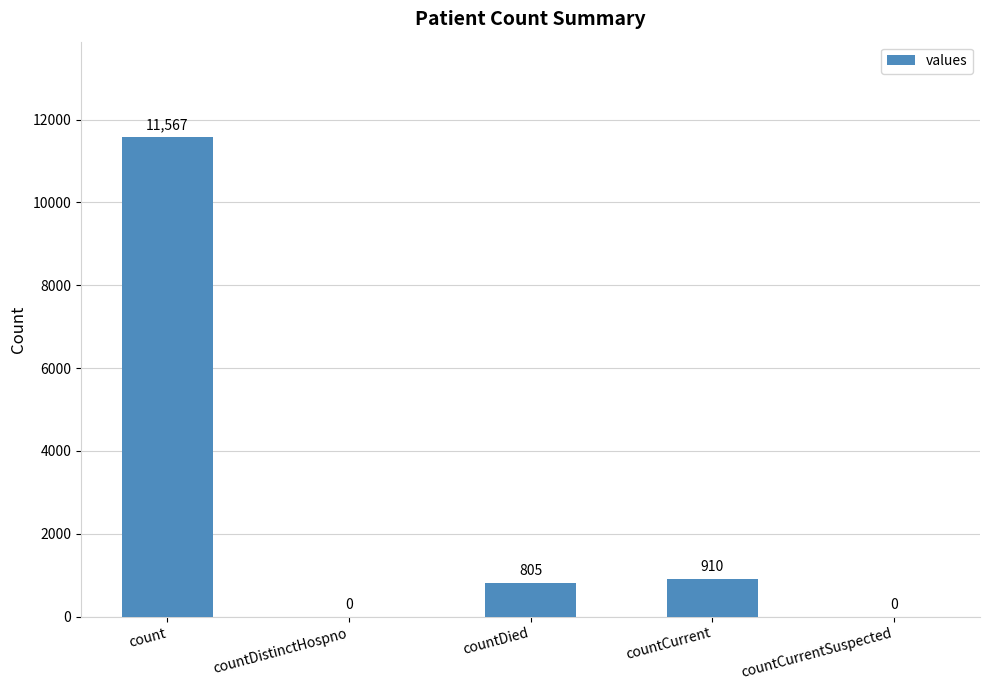

What is the change in value from countDistinctHospno to countDied?

+805